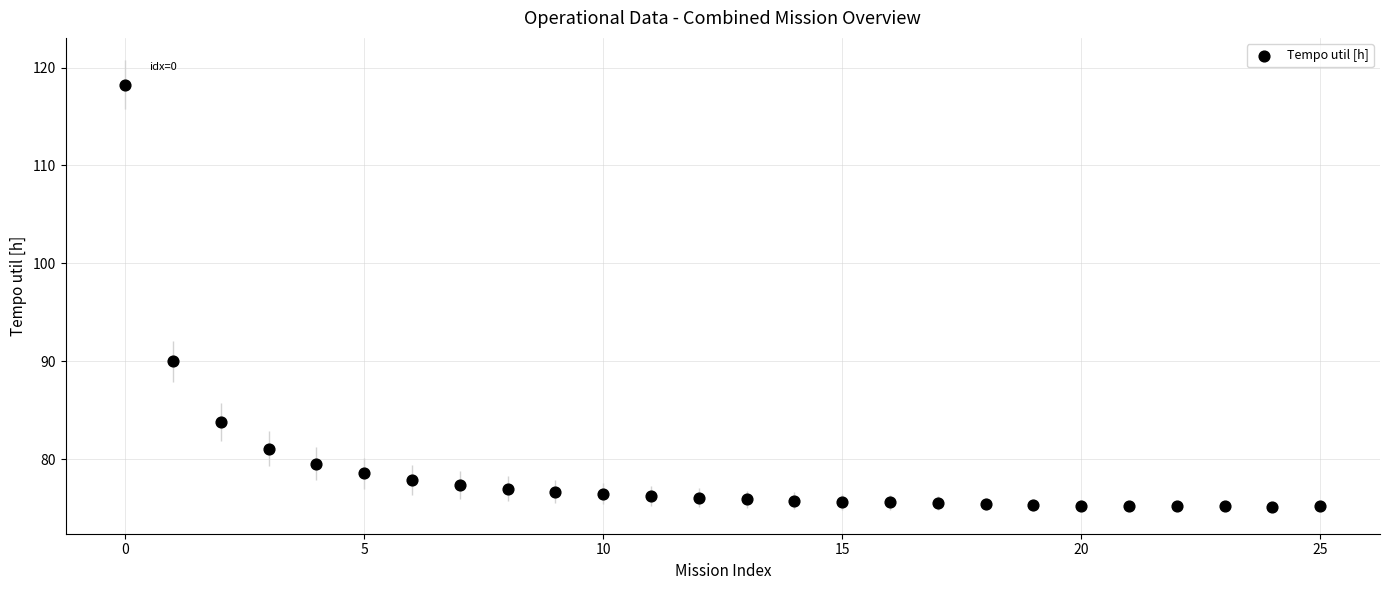

What is the range of Y values (max minus min)?

43.1